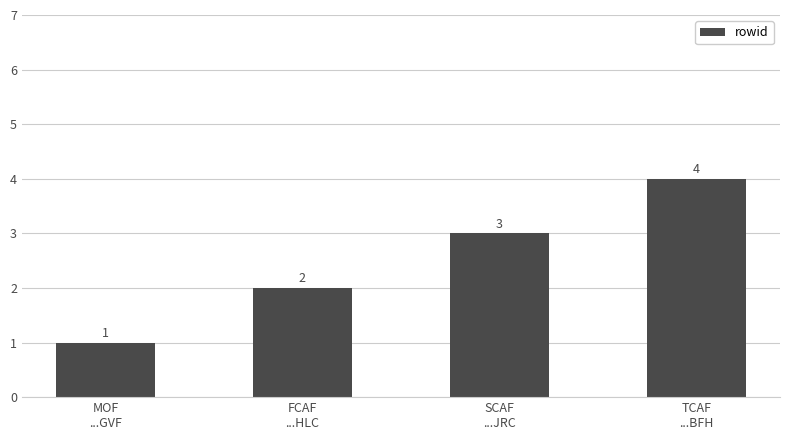

What position from the right is SCAF
...JRC?

2